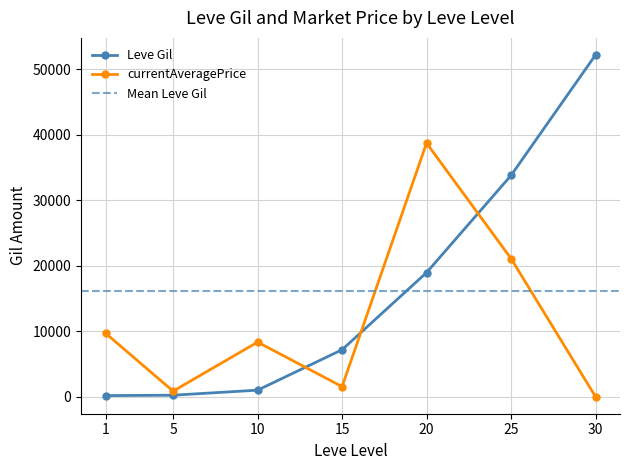

True or false: Leve Gil and currentAveragePrice intersect in this chart.

True